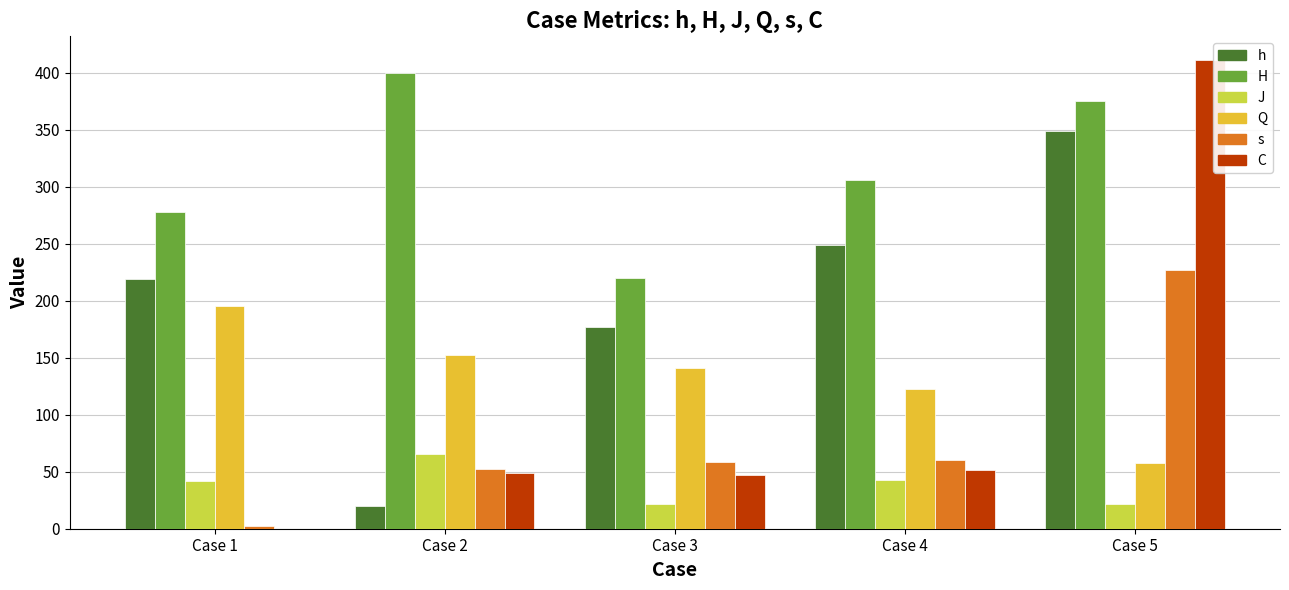

What is the sum of the h values at Case 4 and Case 5?

598.0